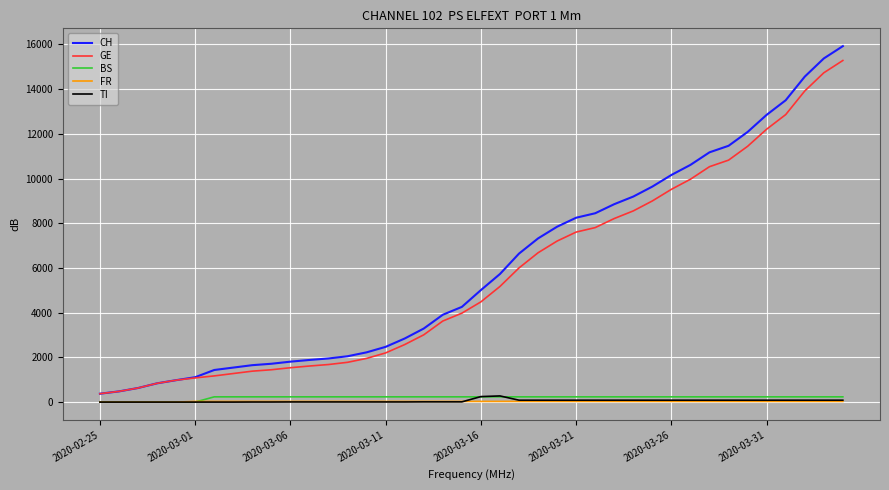

Which series has the widest spread of values?

CH